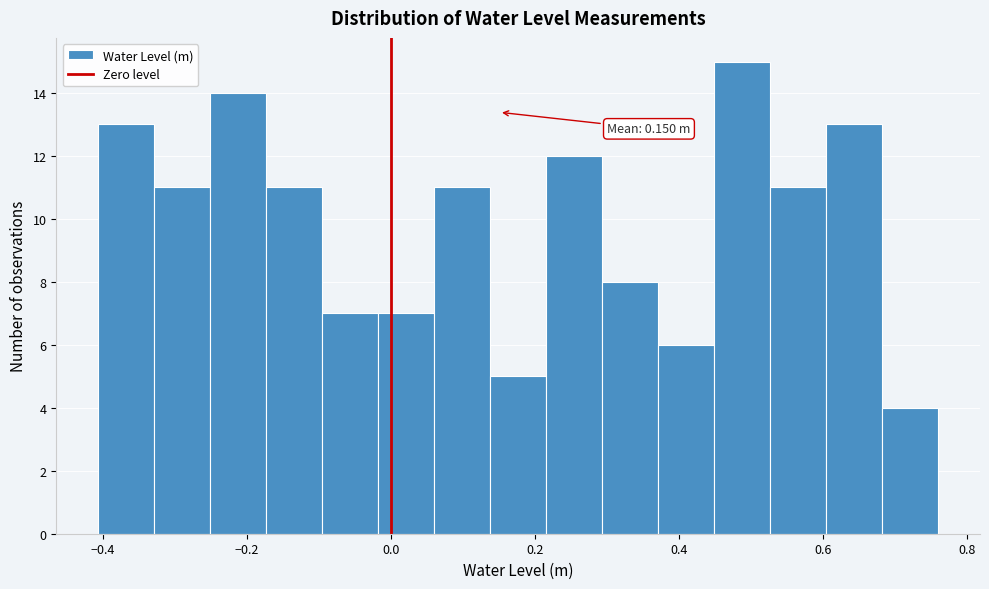

Around what value on the x-axis is the tallest bar? Give the approximate position of its centre, as read against the axis.

0.48